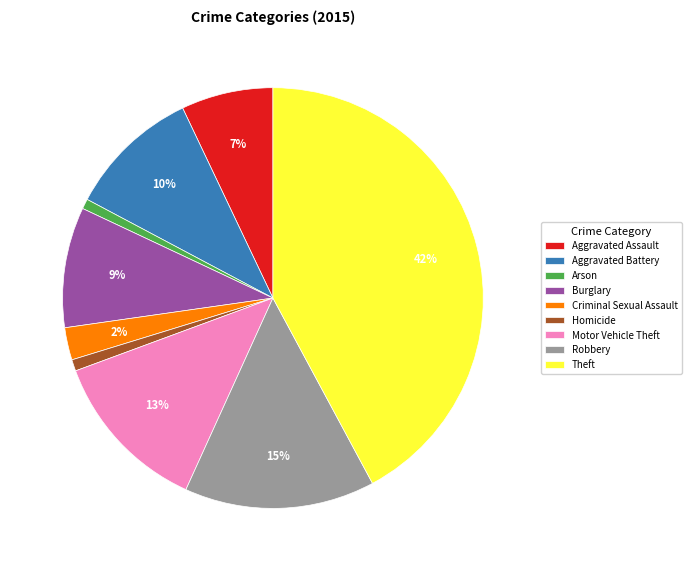

Is there a majority slice in this chart?

No